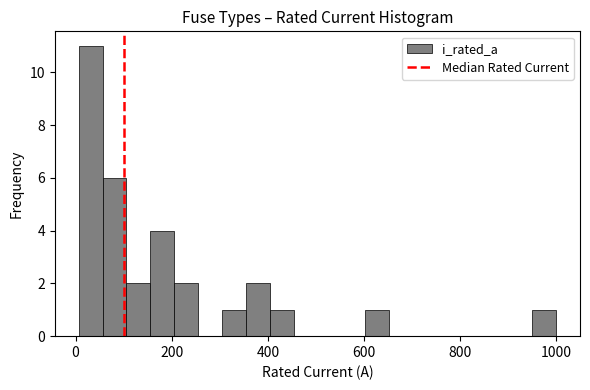

Around what value on the x-axis is the tallest bar? Give the approximate position of its centre, as read against the axis.

40